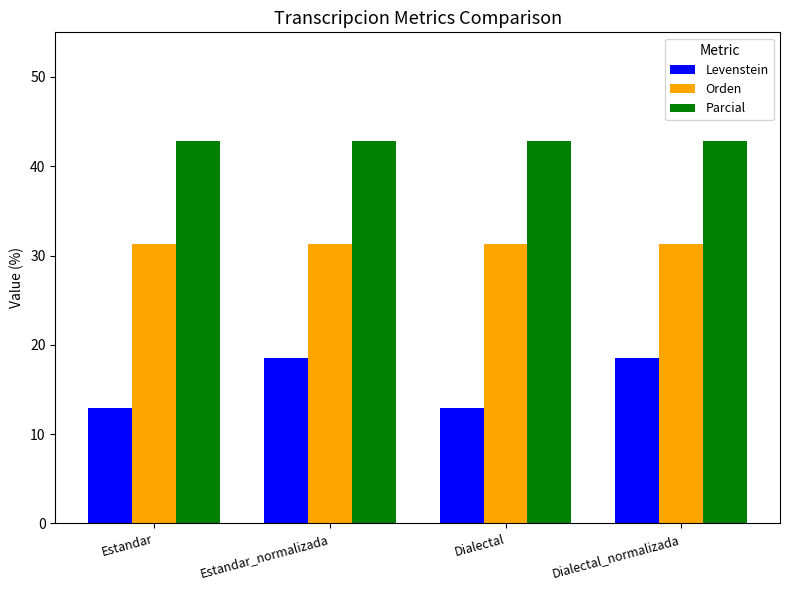

What is the spread (max minus min) of values at Dialectal?

30.0